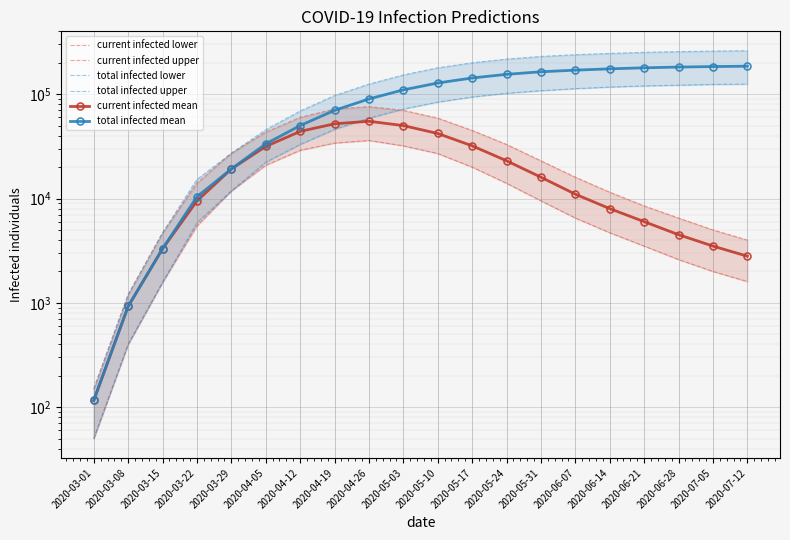

True or false: current infected mean and current infected lower intersect in this chart.

False